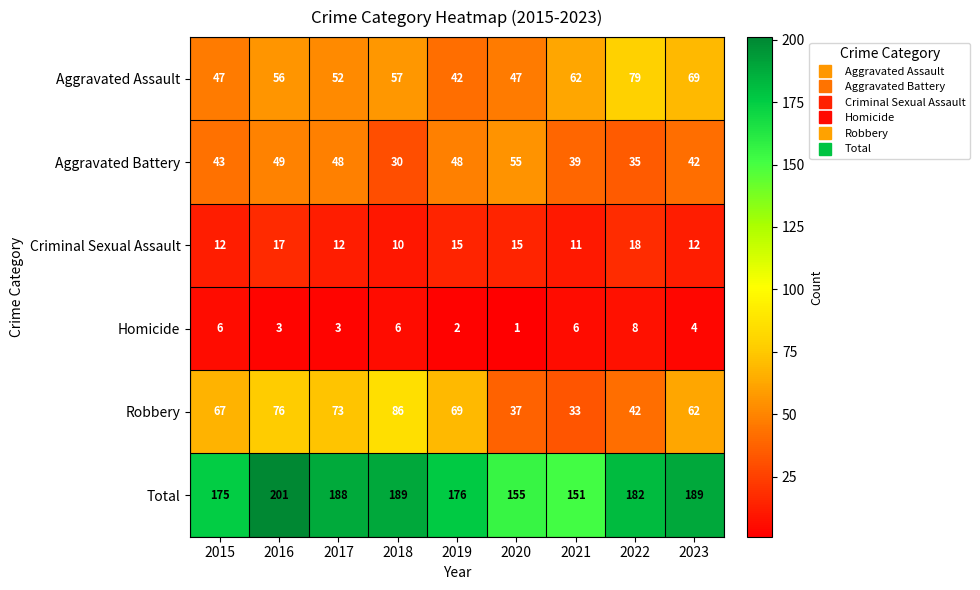

What is the approximate value of Aggravated Assault at 2020, to the nearest 10?

50